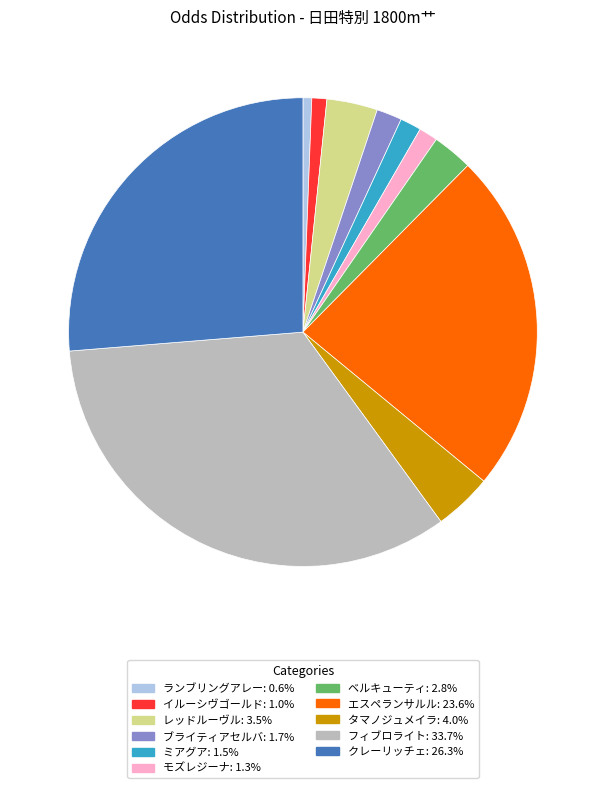

How many segments does this pie chart have?

11